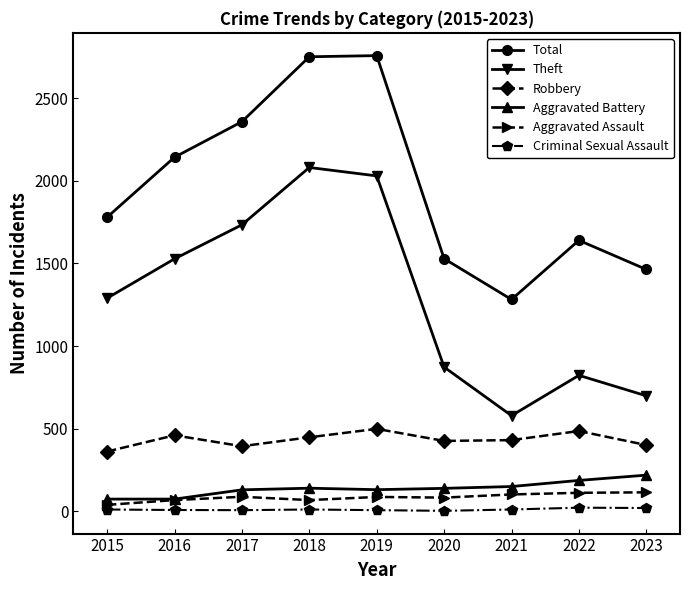

At how many categories does at least one series exceed 146?

9